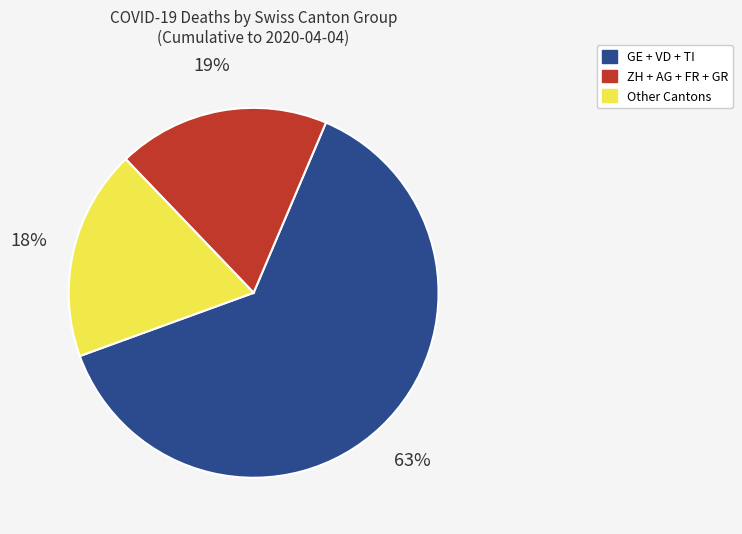

Is there a majority slice in this chart?

Yes